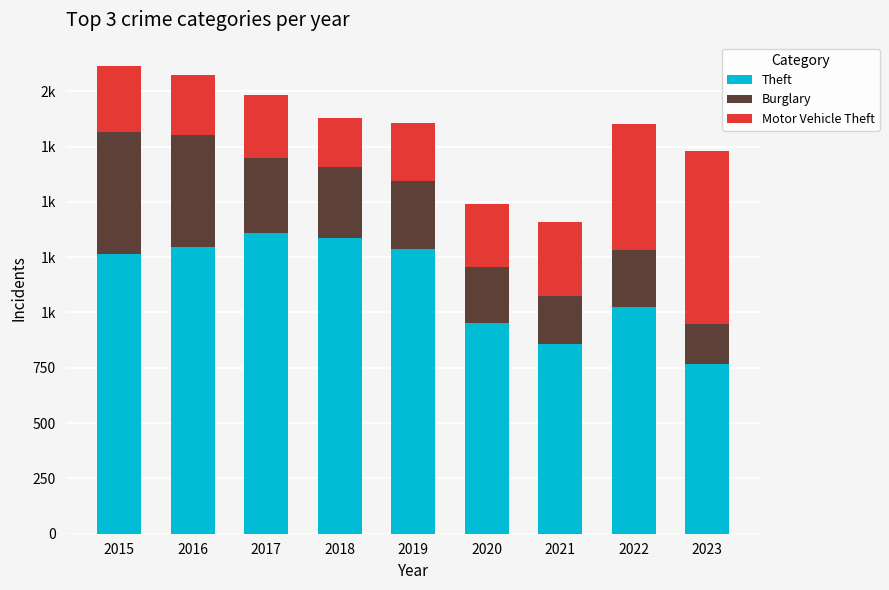

The value of Burglary at 2021 is 124. True or false?

False